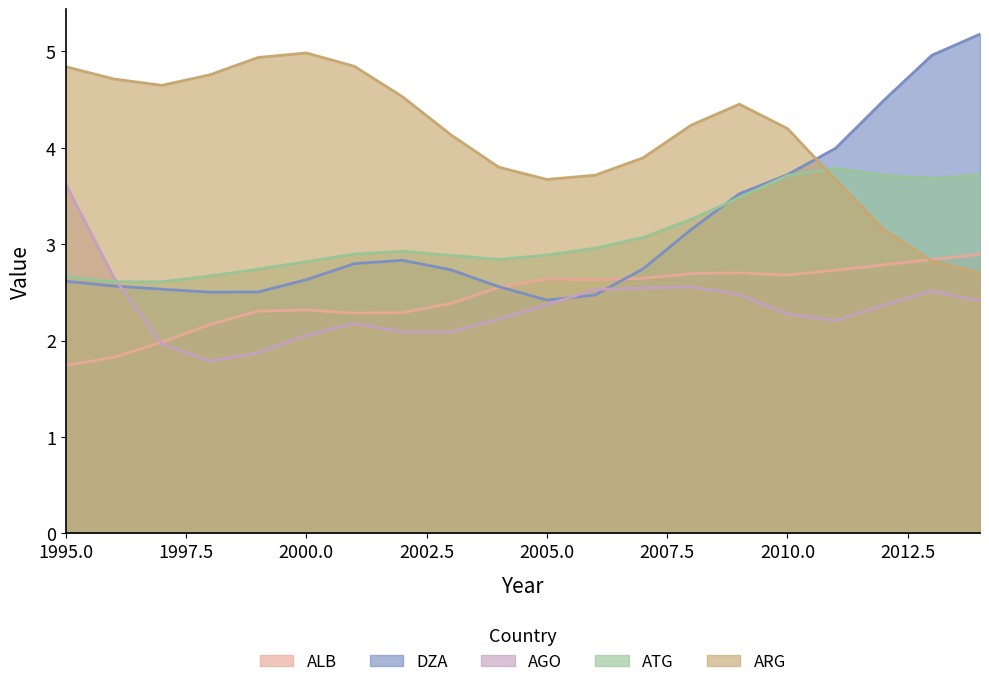

At how many categories does at least one series exceed 1?

20